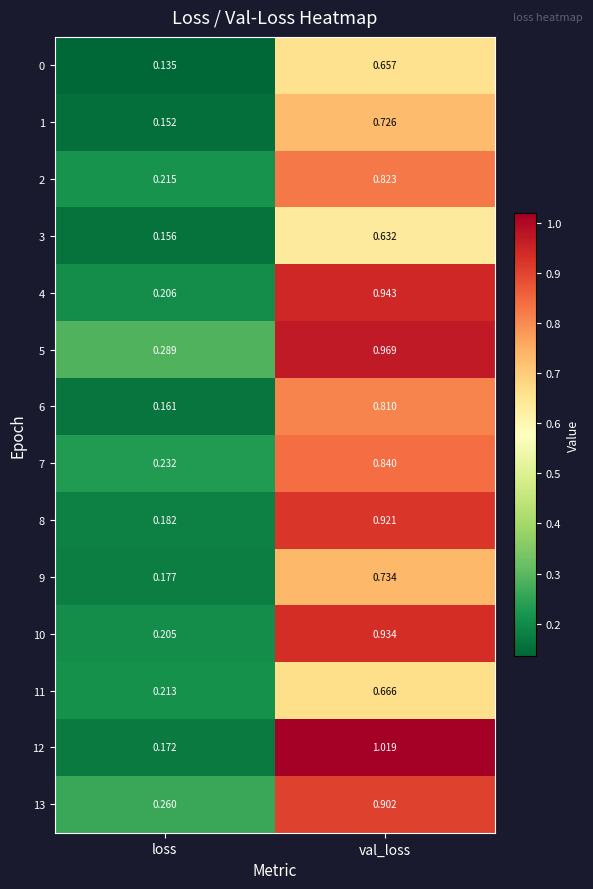

Which category has the highest value across all series?

val_loss